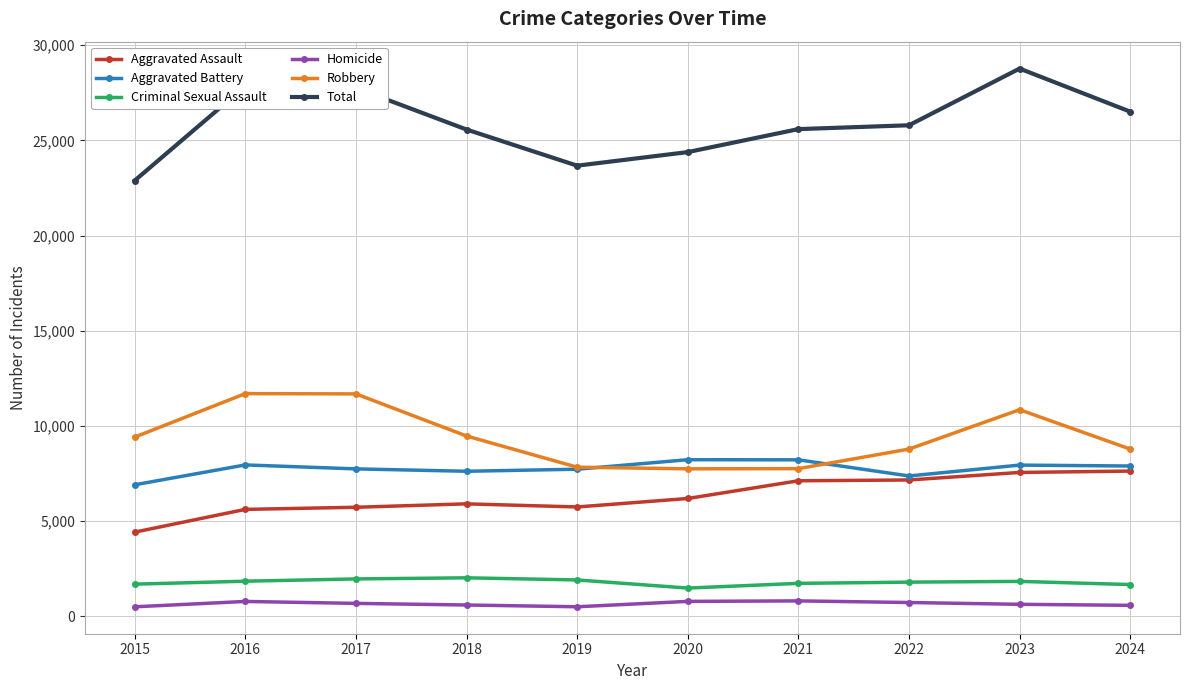

Rank the series at 2018 from lowest to highest value.

Homicide, Criminal Sexual Assault, Aggravated Assault, Aggravated Battery, Robbery, Total